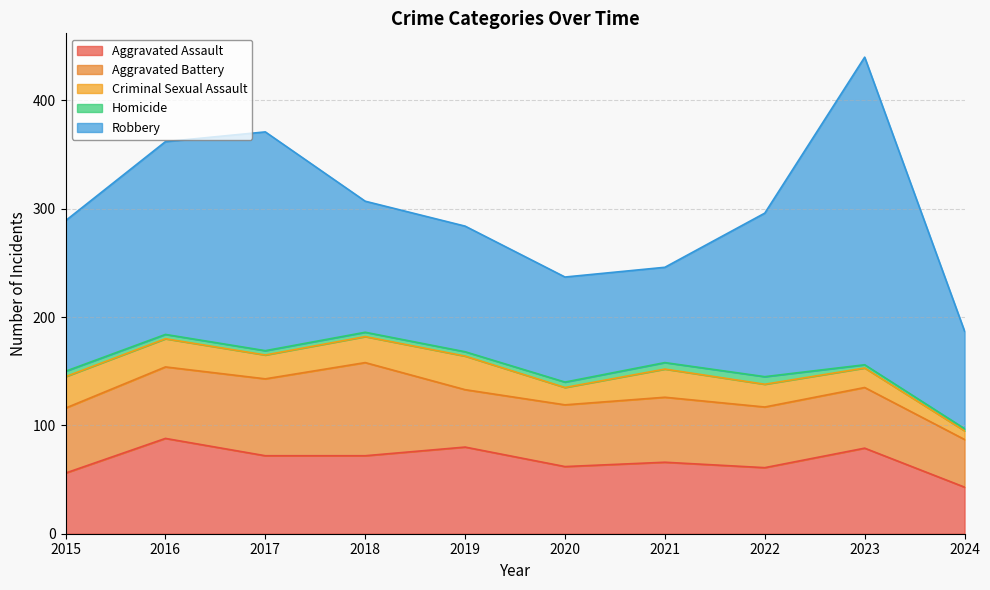

True or false: Robbery and Aggravated Battery intersect in this chart.

False